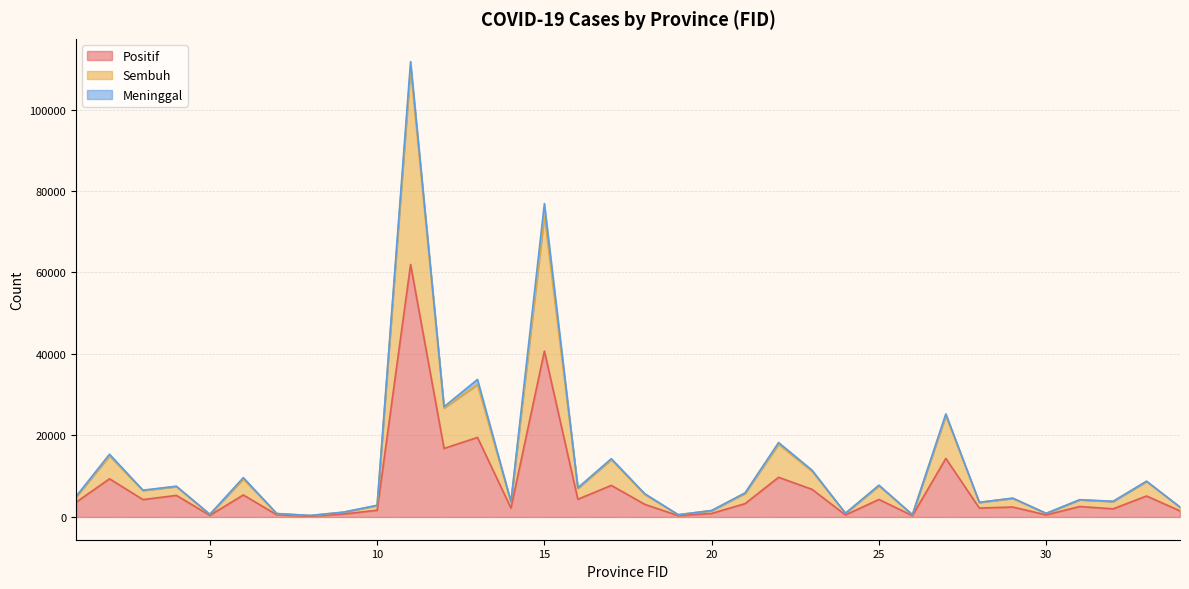

What is the maximum value for Positif?

61966